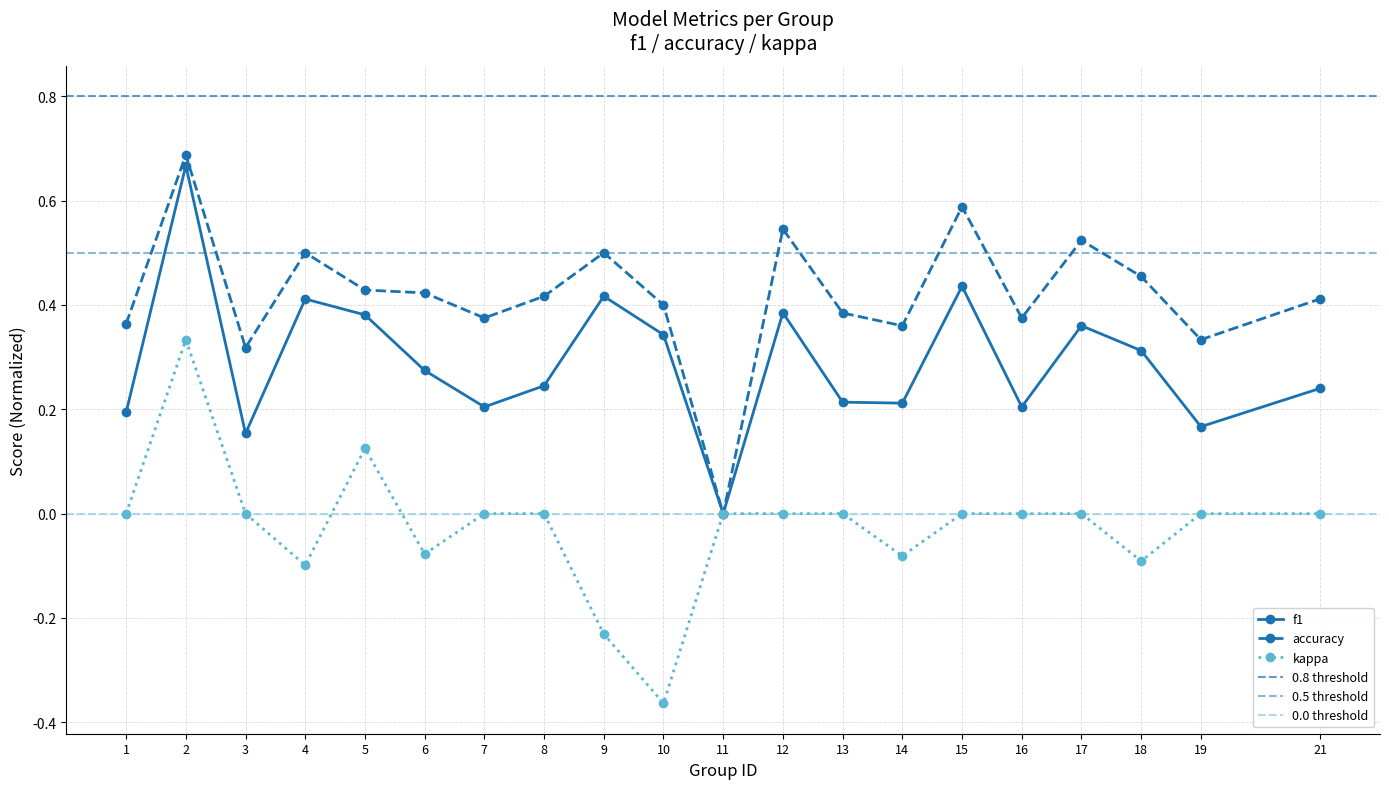

What is the sum of all accuracy values?

8.4